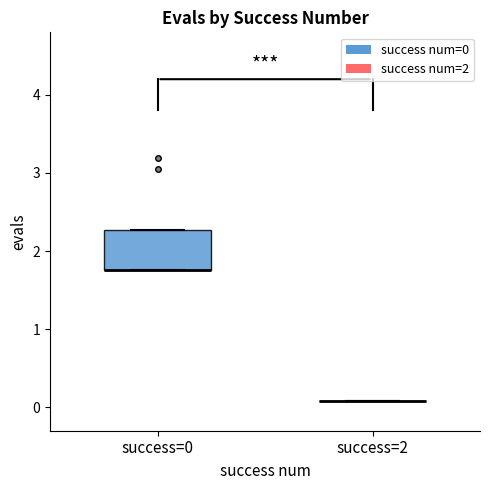

Reading left to right, read every box against the y-axis: the position of its median line, the range the box covers, and the ends of its whiskers. The values are not printed on the chart, so give them approximately, as read against the axis.

success=0: median 1.8 (drawn on the box's lower edge), box 1.8 to 2.3, whiskers 1.8 to 2.3
success=2: box collapsed to a line at 0.1, whiskers 0.1 to 0.1